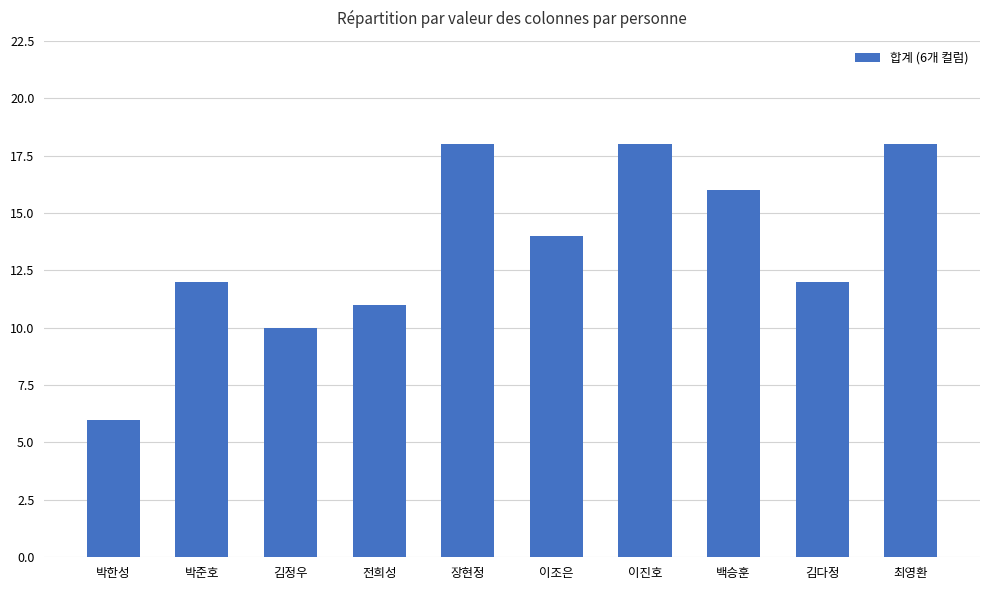

The chart shows a value of 6 at 박준호. True or false?

False